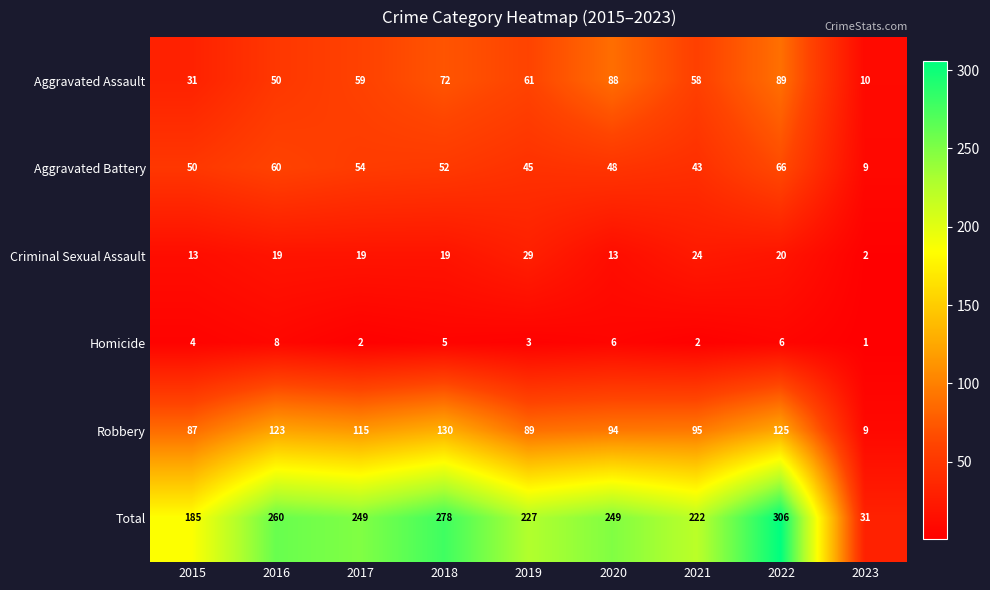

Is the value of Aggravated Battery at 2021 greater than the value of Total at 2023?

Yes